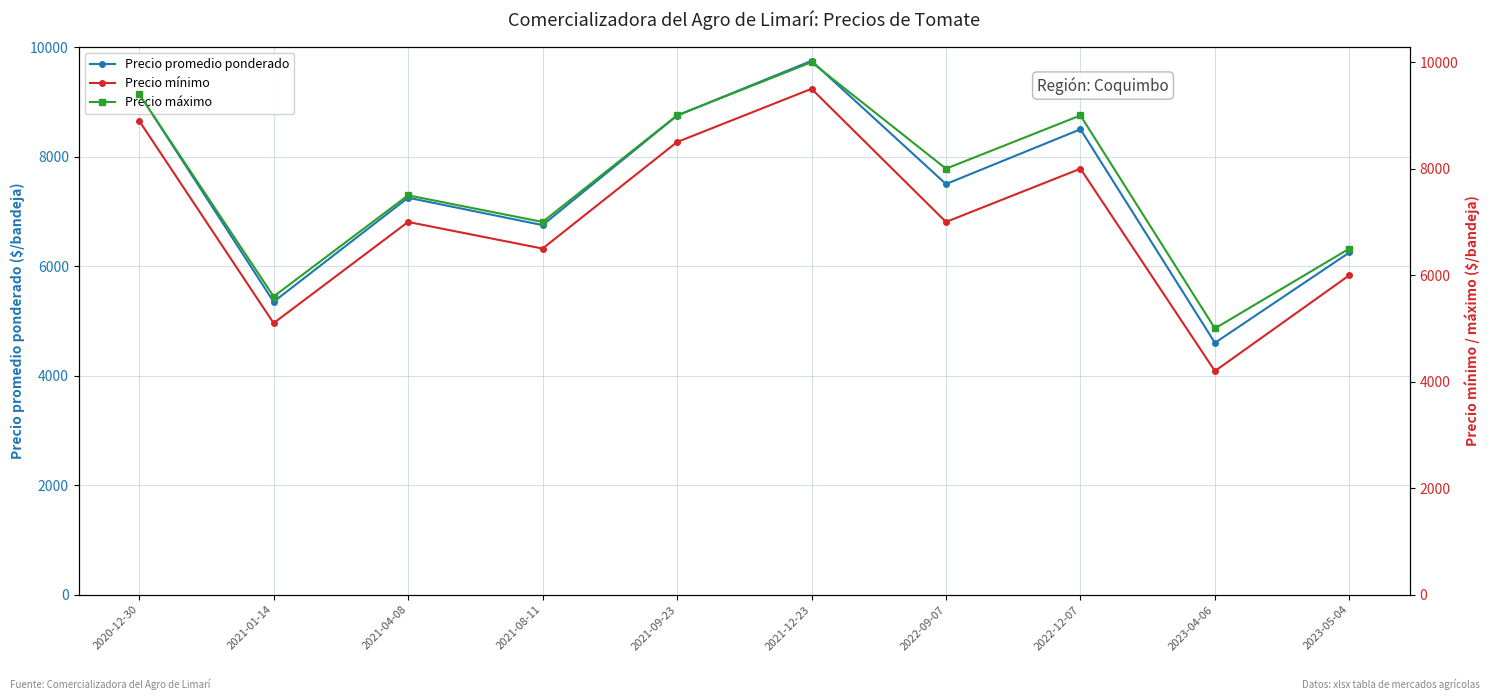

How many interior local valleys does the Precio máximo series have?

4